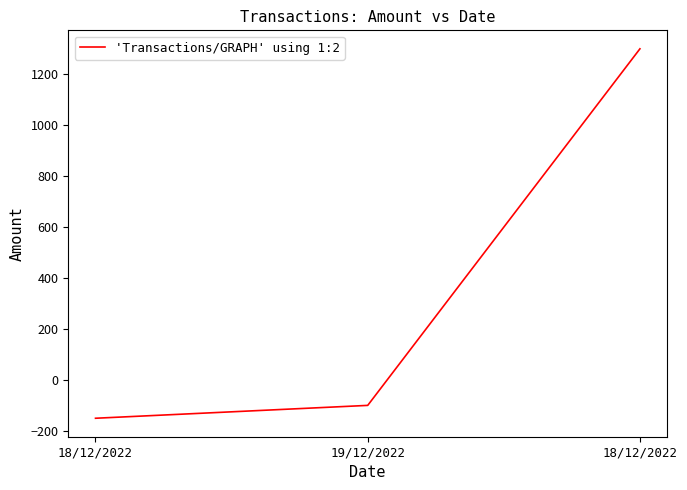

How many lines are shown in the chart?

1